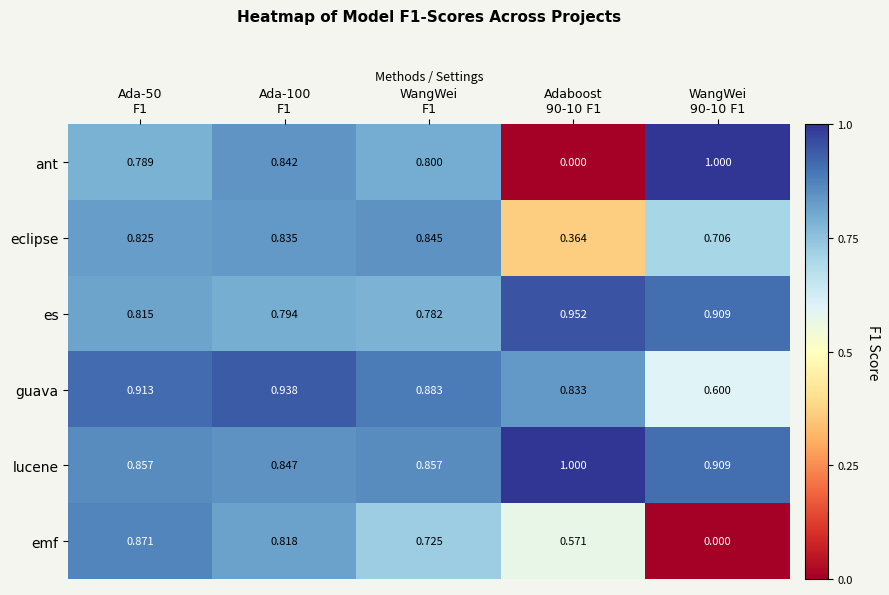

Which series has the largest range (max minus min)?

ant